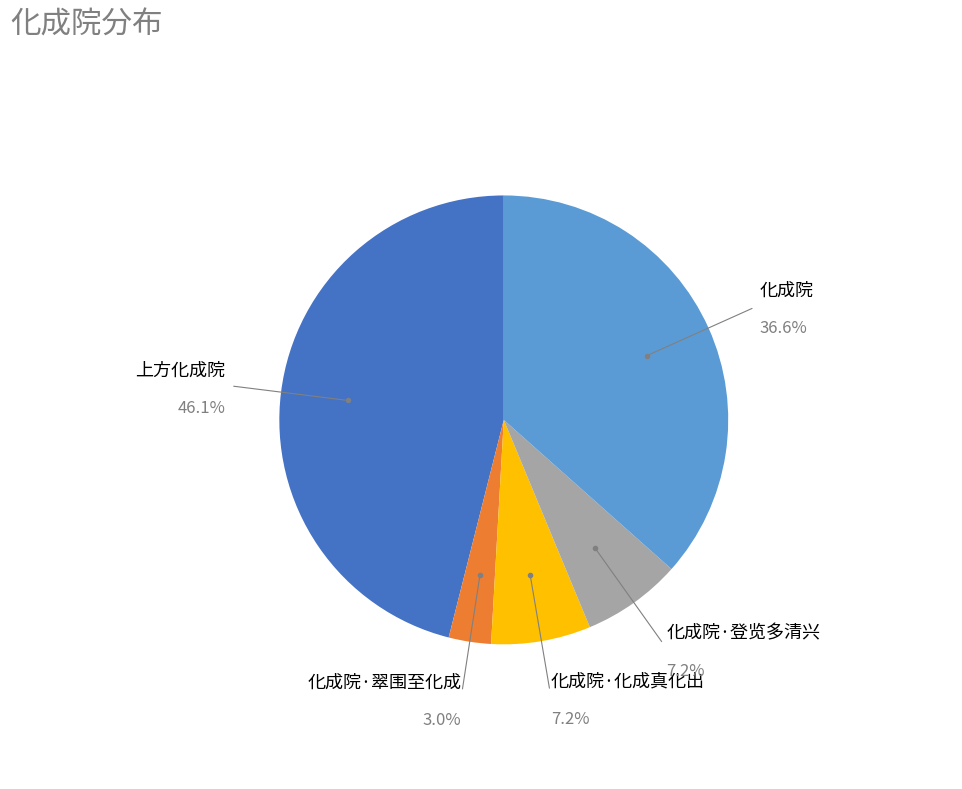

Does any single category account for the majority?

No